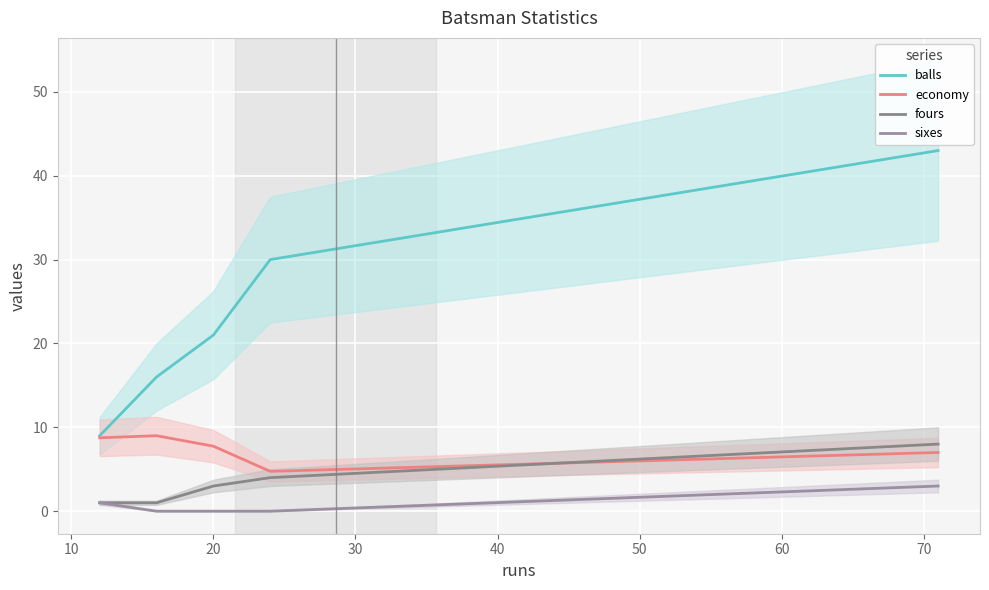

Is it true that sixes equals 0.0 at 20?

True